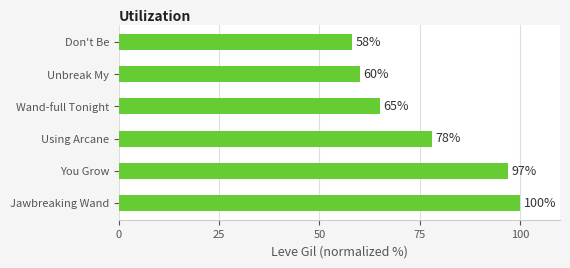

True or false: the data shows 15 at Wand-full Tonight.

False